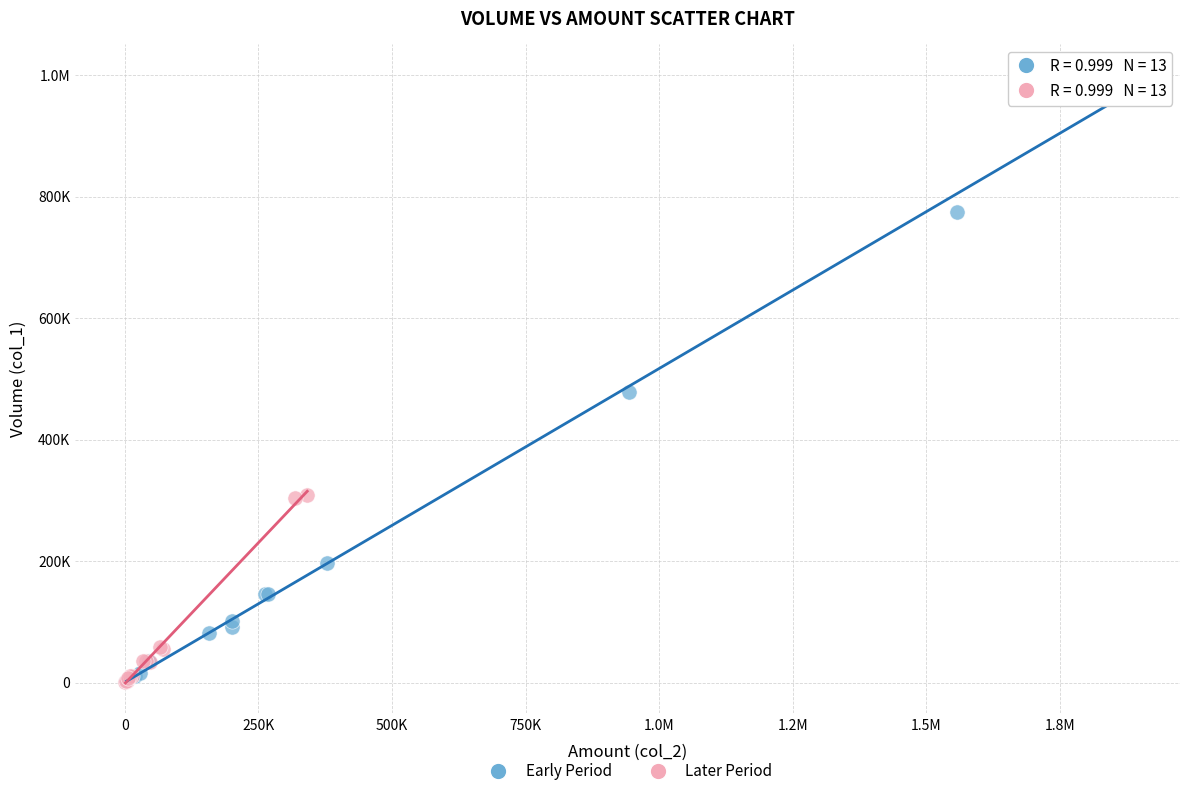

What are all the series names shown in the legend?

Early Period, Later Period